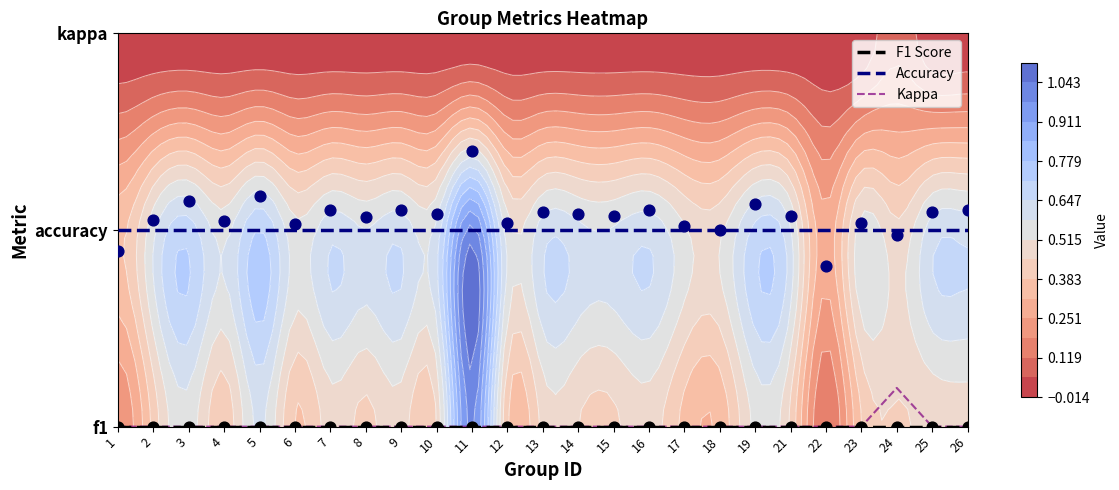

At 3, list the series in order from largest to smallest.

Accuracy, F1 Score, Kappa